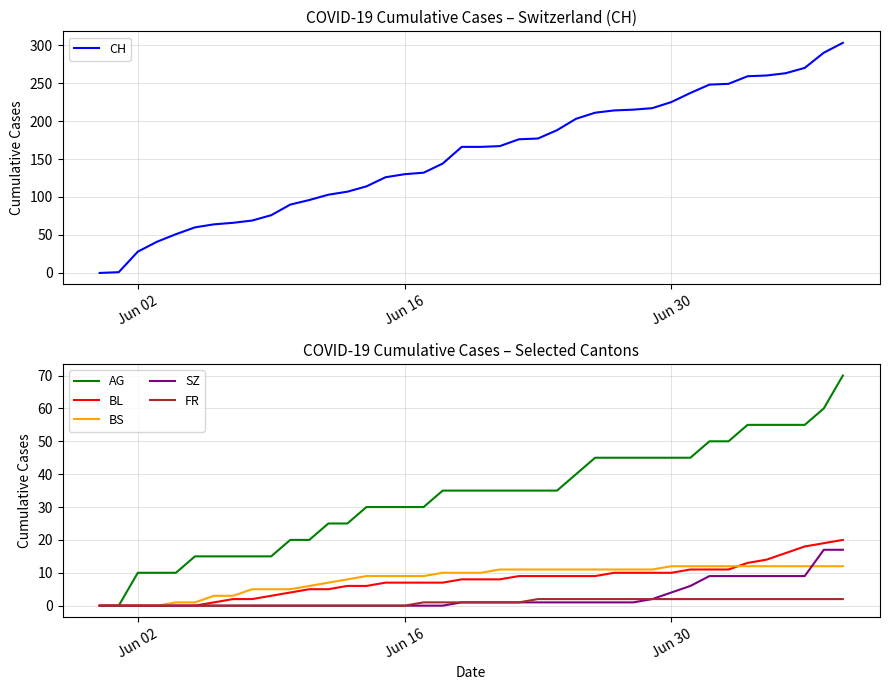

True or false: CH and BL cross at least once.

False